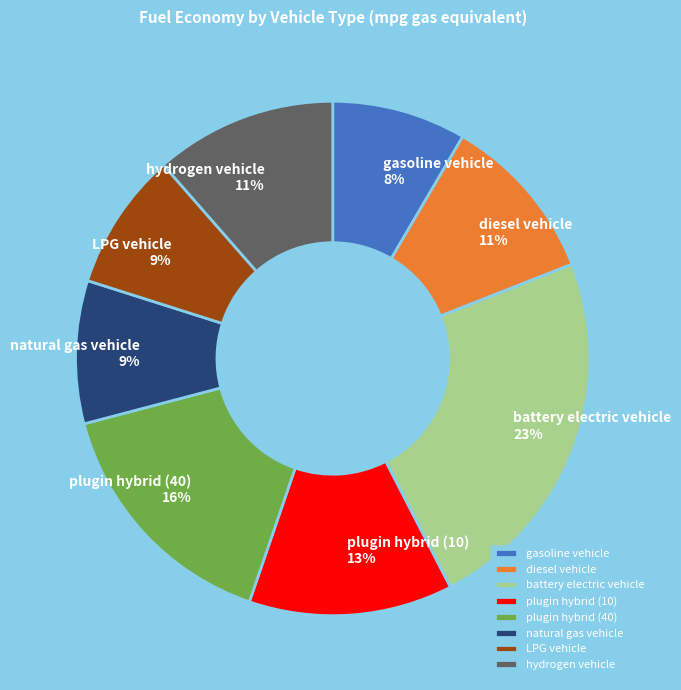

To the nearest percent, what is the difference between the largest and smallest slice percentages?

15%